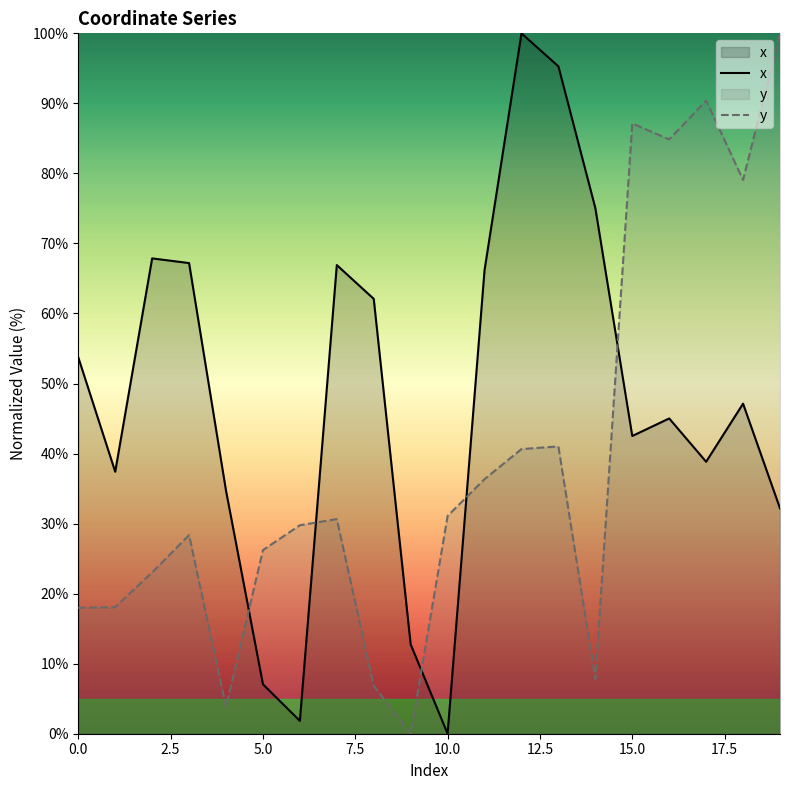

What is the value of the x point at the 3rd from the left?

67.9